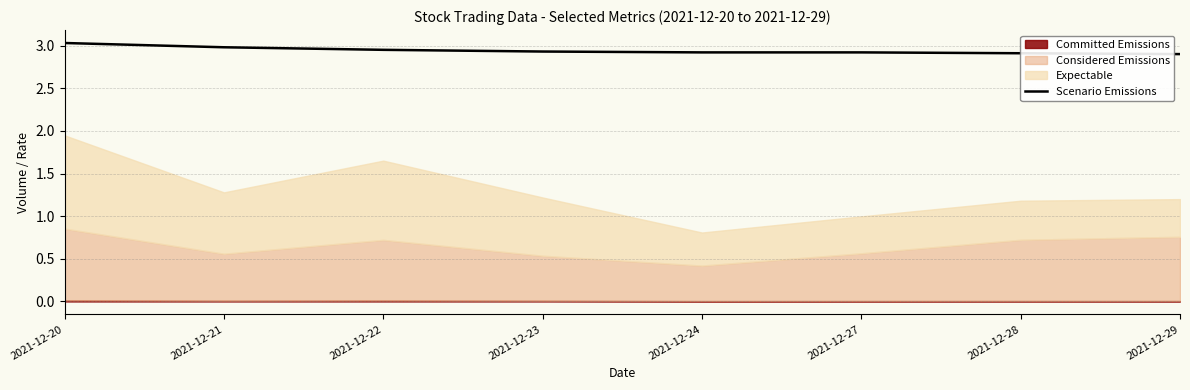

True or false: the data has more than 2 interior local peaks.

False